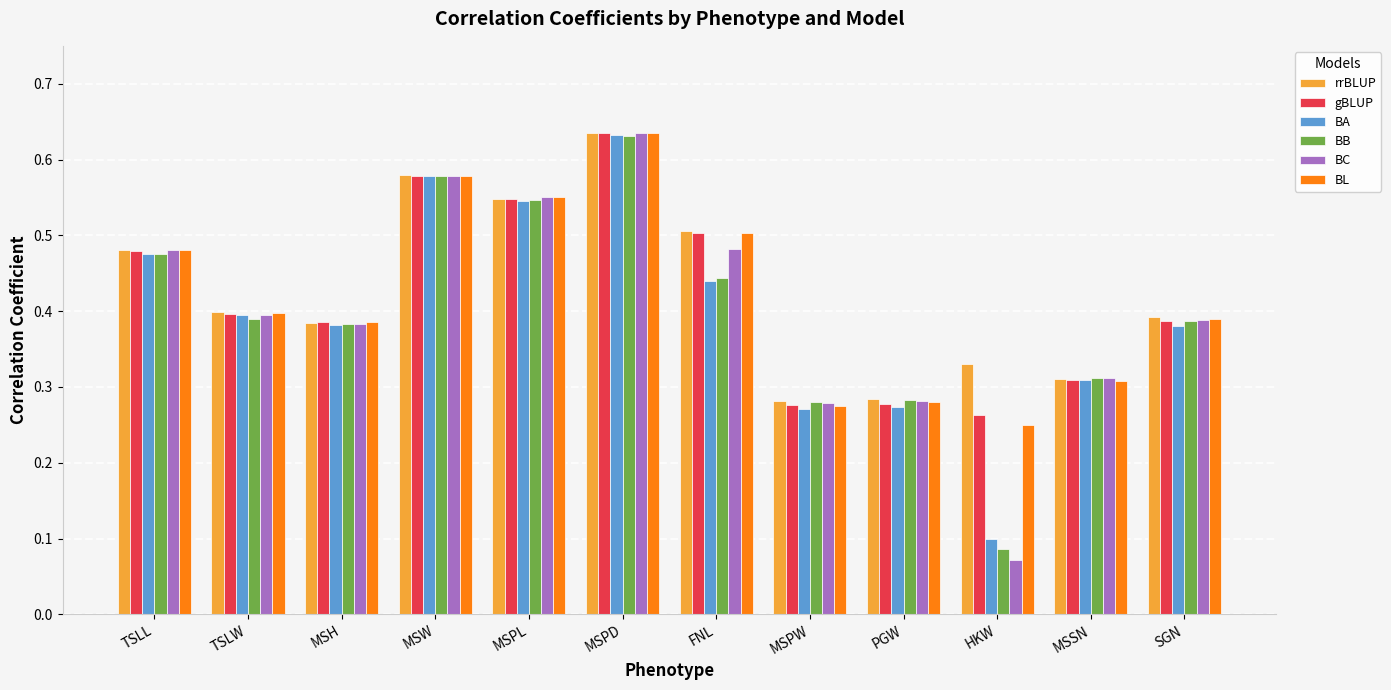

What is the total value across all series at MSPD?

3.8